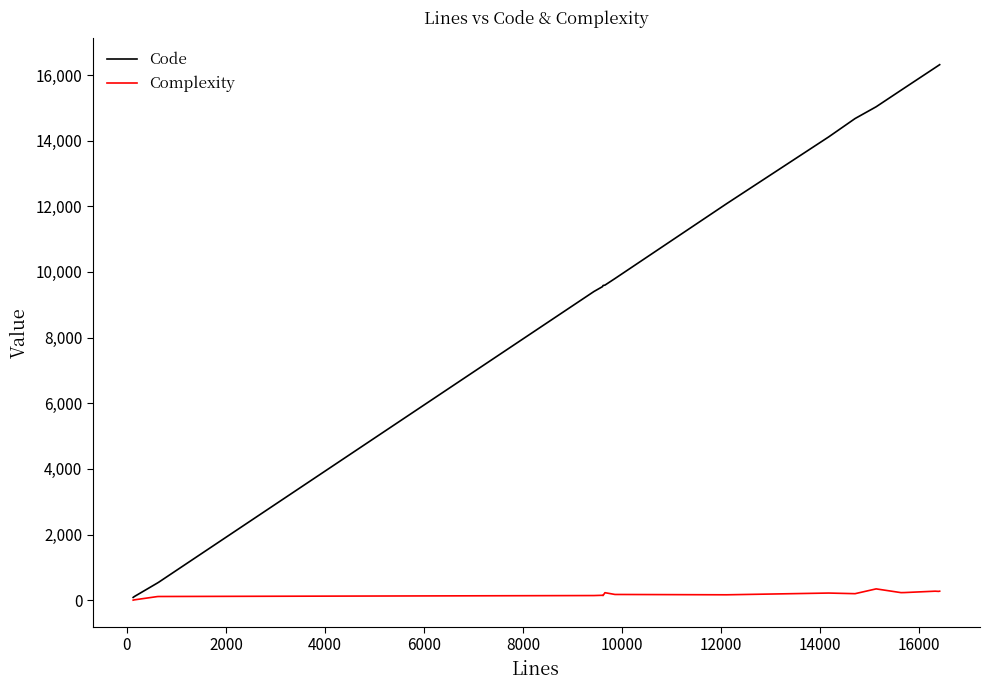

Which series has the largest range (max minus min)?

Code